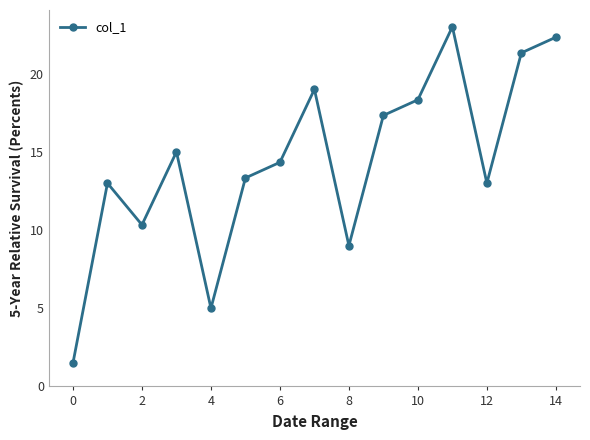

How many data points are above 14?

8